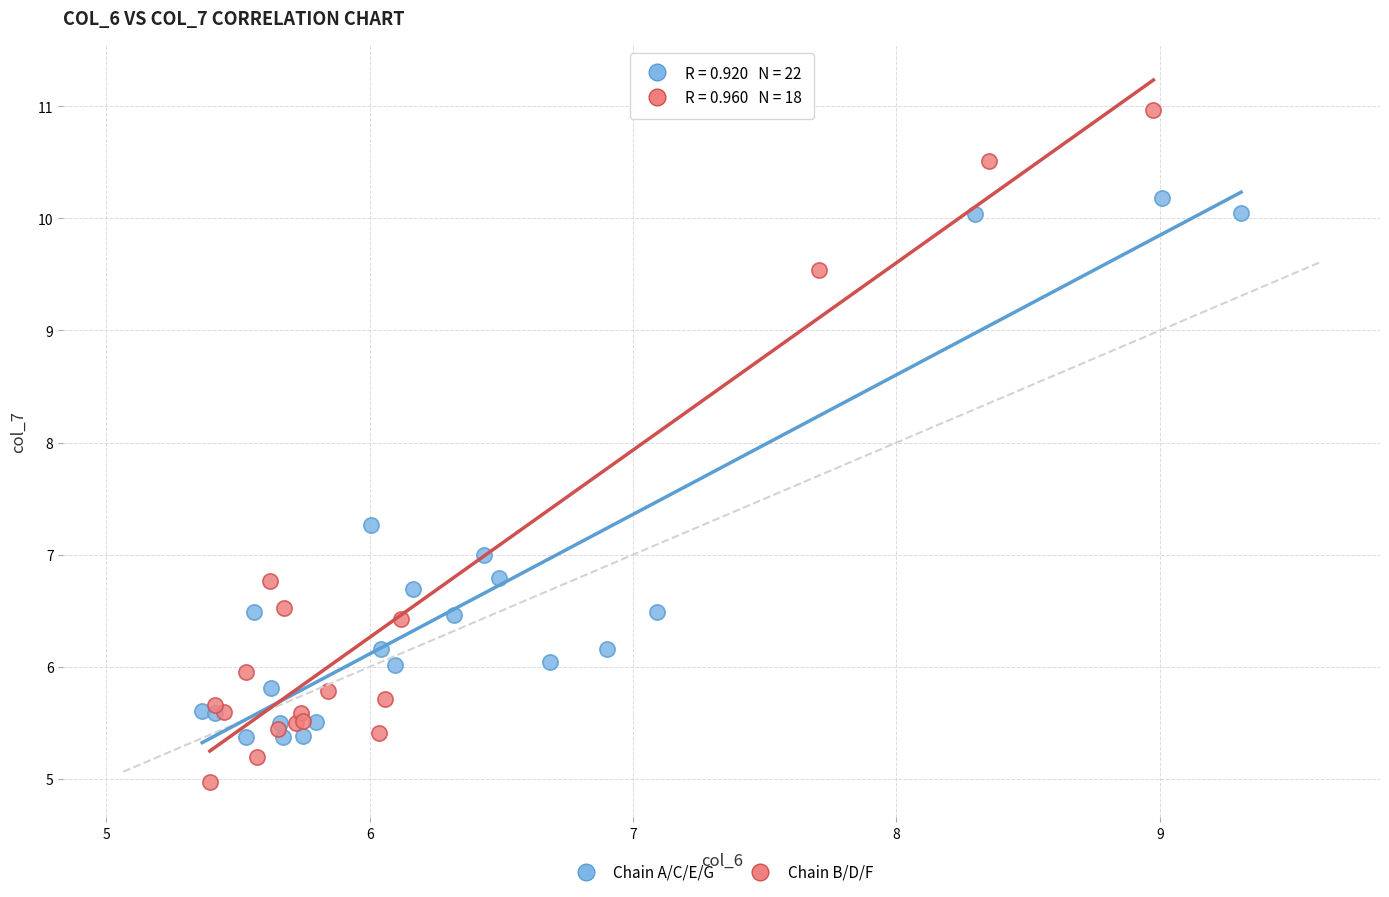

Which series contains the highest Y value?

Chain B/D/F